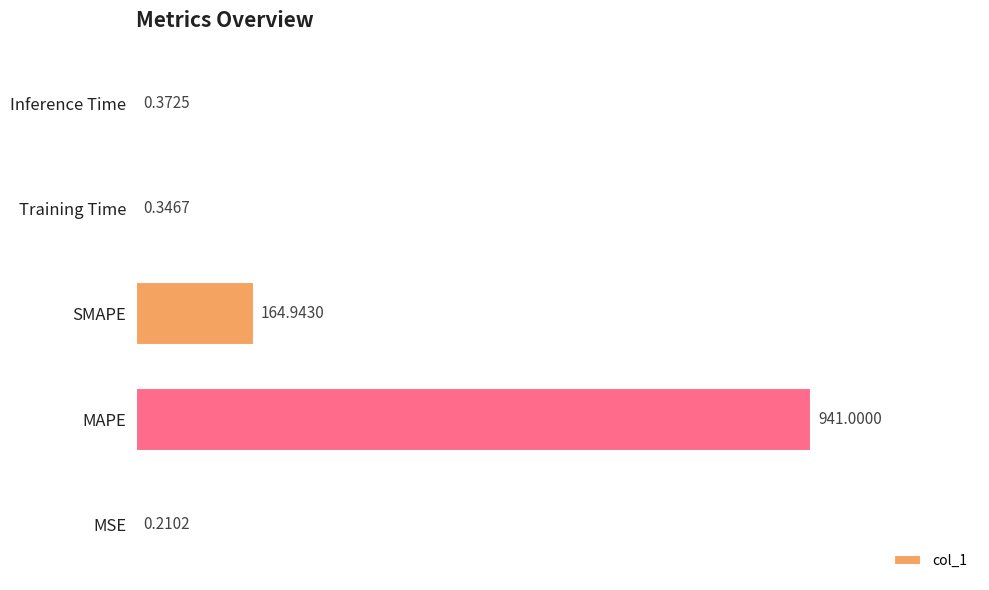

Between MSE and Inference Time, which is larger?

Inference Time